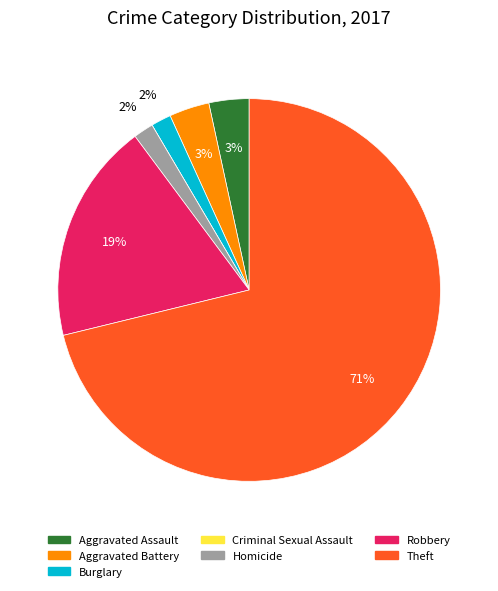

Which category has the biggest portion of the pie?

Theft